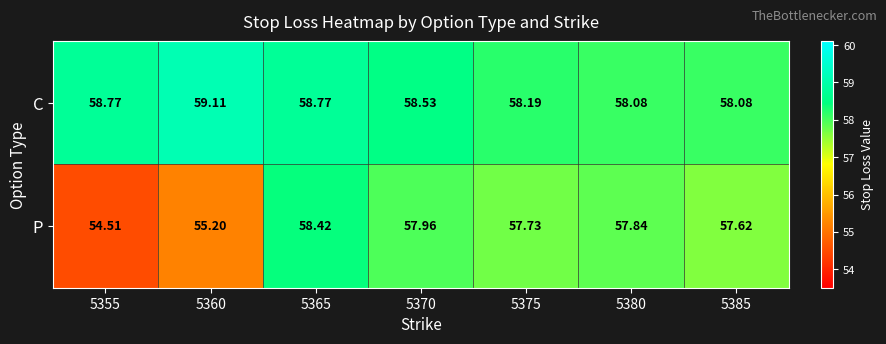

Rank the series at 5370 from highest to lowest value.

C, P